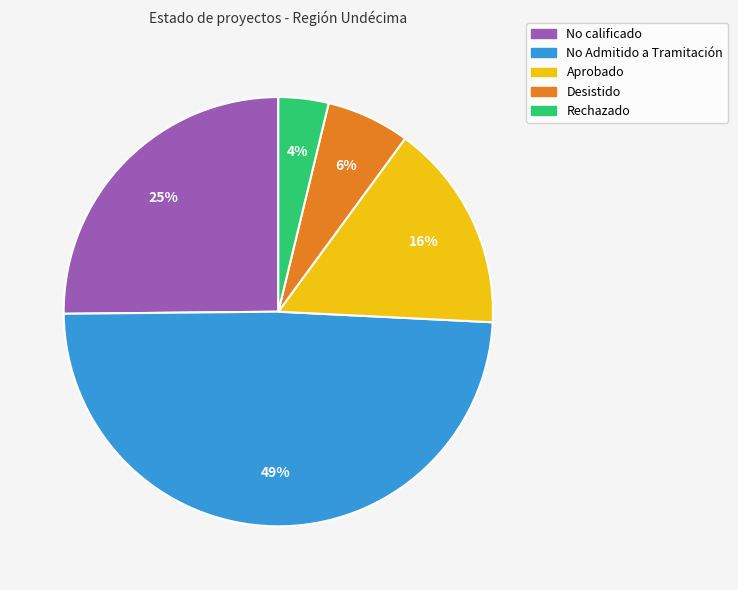

Approximately how many times larger is the value at Desistido compared to Aprobado?

0.4